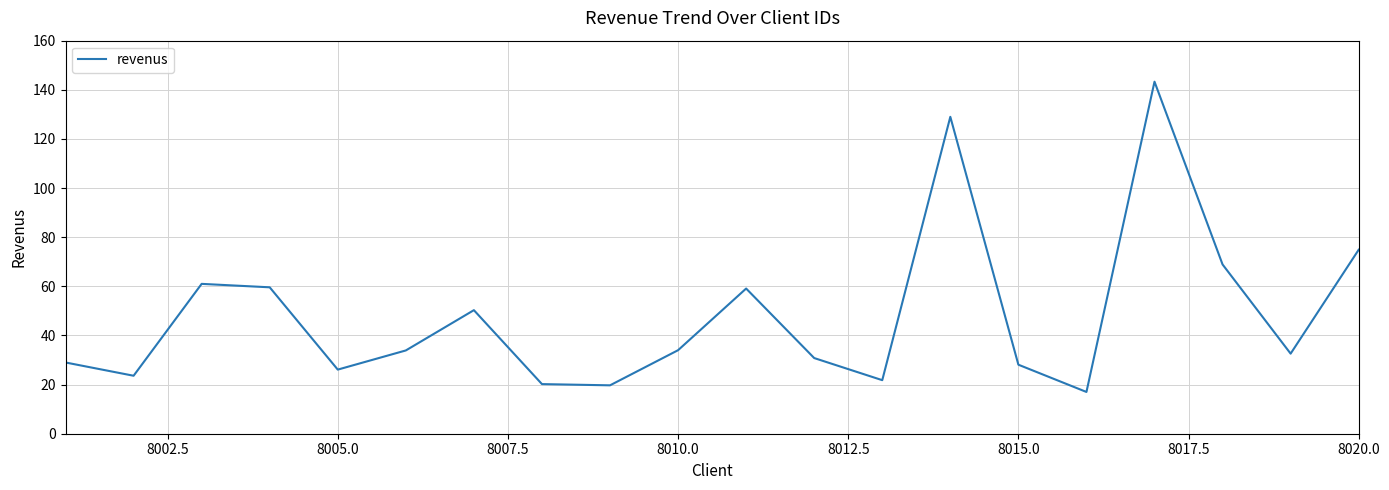

What is the smallest value displayed?

17.0